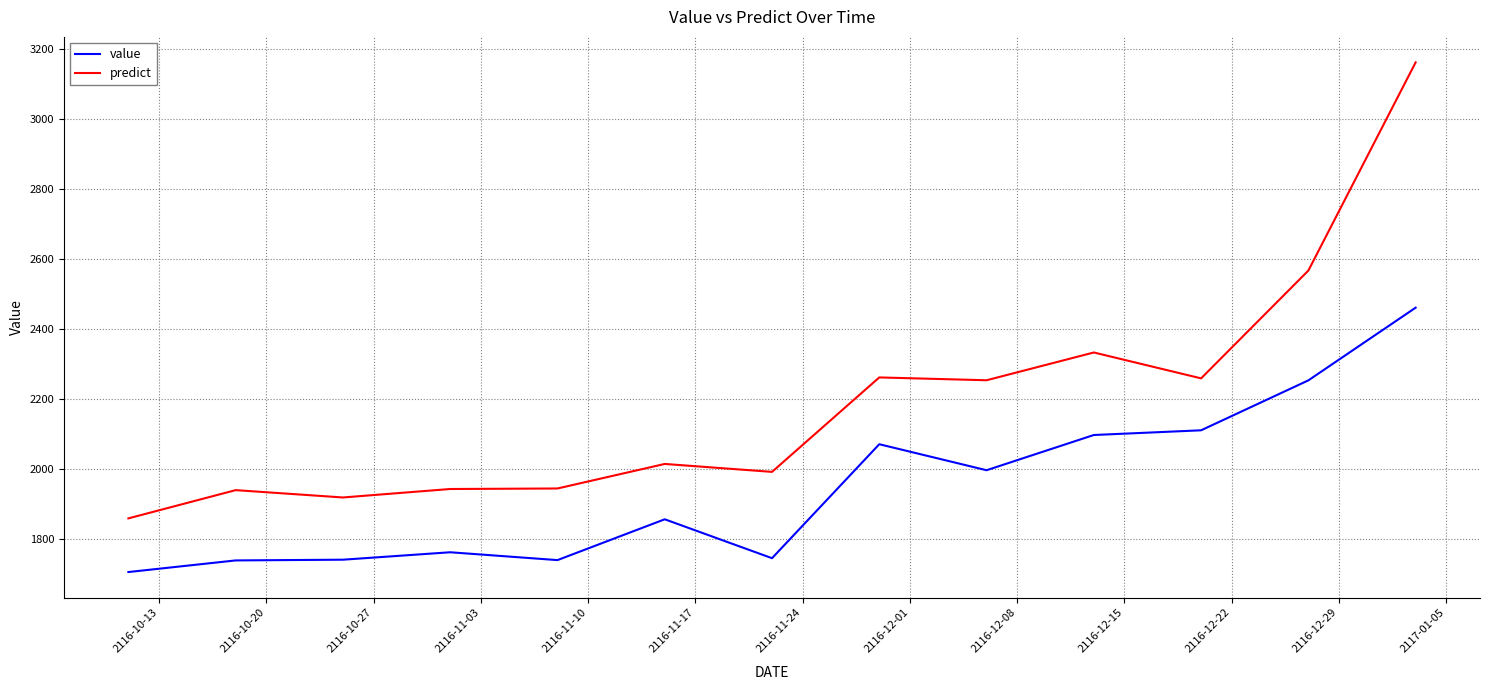

What is the minimum value for value?

1706.7